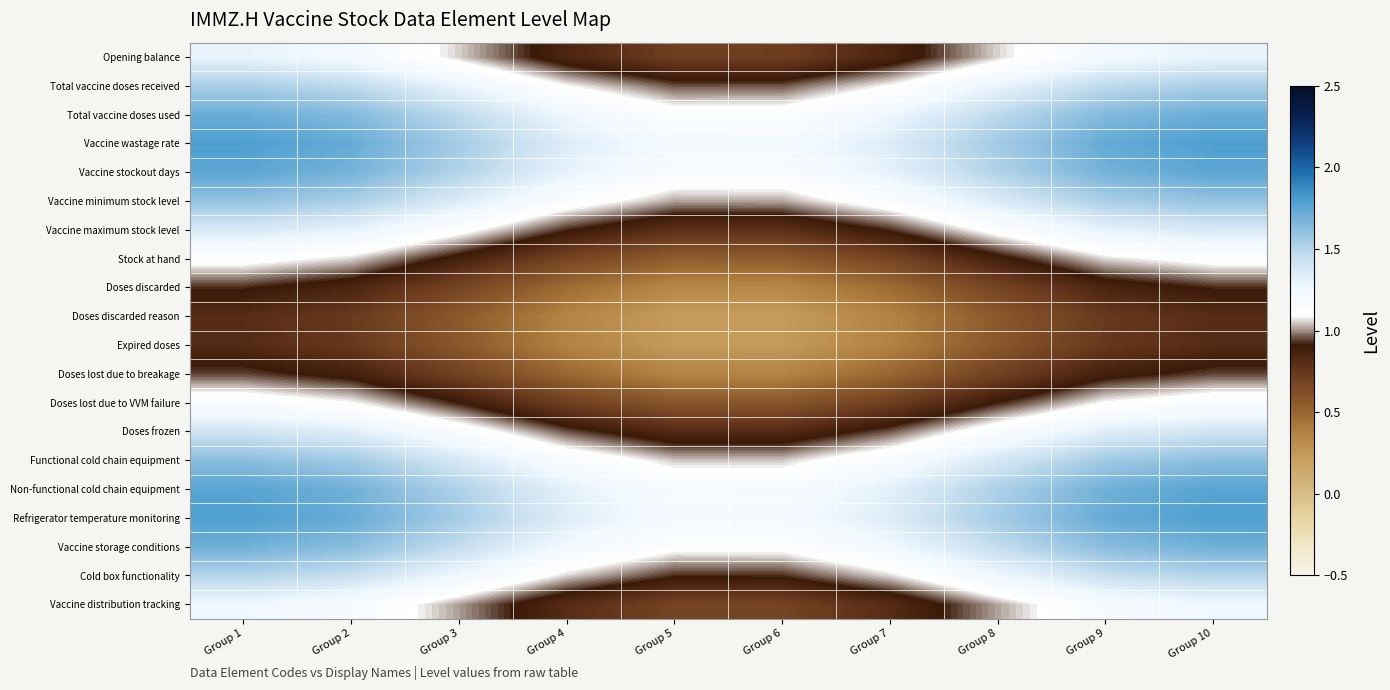

Rank the series by their maximum value, from lowest to highest.

Doses discarded reason, Expired doses, Doses discarded, Doses lost due to breakage, Stock at hand, Doses lost due to VVM failure, Vaccine distribution tracking, Opening balance, Vaccine maximum stock level, Doses frozen, Cold box functionality, Total vaccine doses received, Vaccine minimum stock level, Functional cold chain equipment, Vaccine storage conditions, Total vaccine doses used, Vaccine stockout days, Non-functional cold chain equipment, Refrigerator temperature monitoring, Vaccine wastage rate